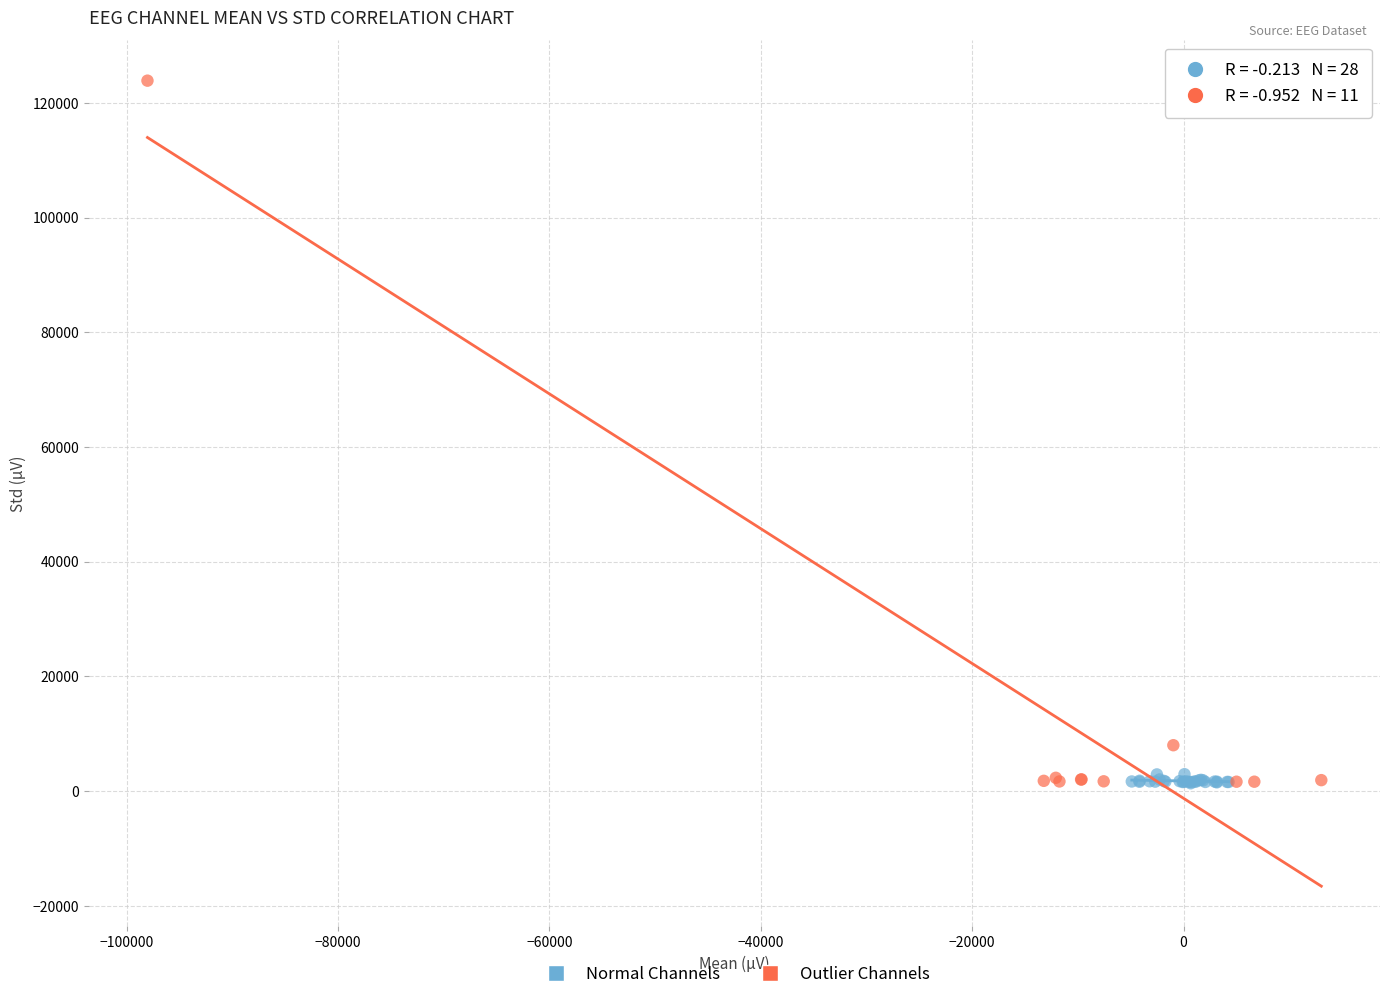

Which series has the widest spread of Y values?

Outlier Channels